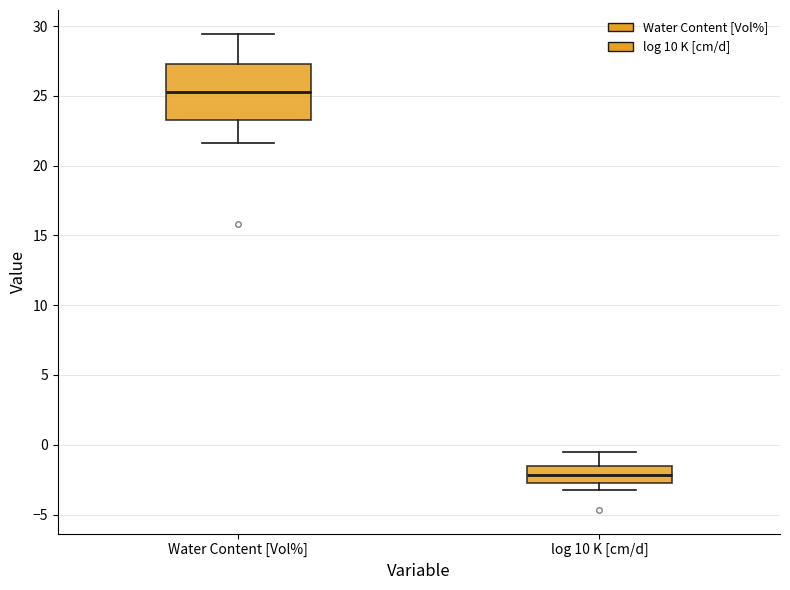

Comparing the boxes themselves (not the whiskers), which one is the tallest?

Water Content [Vol%]